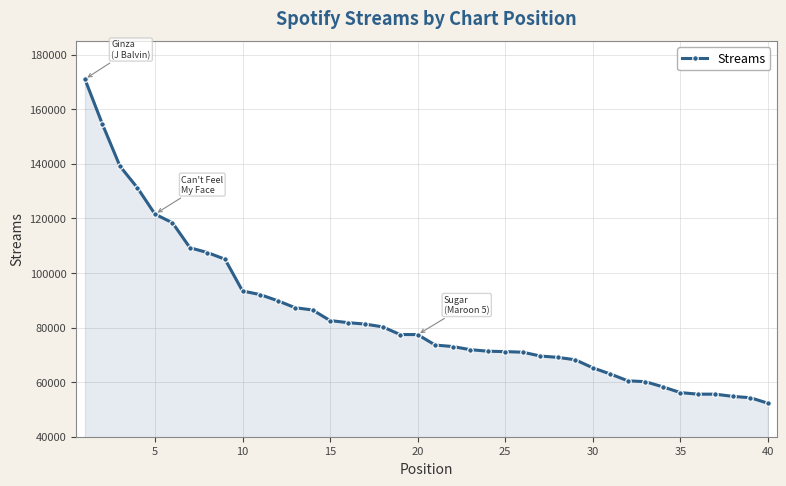

What is the smallest value displayed?

52277